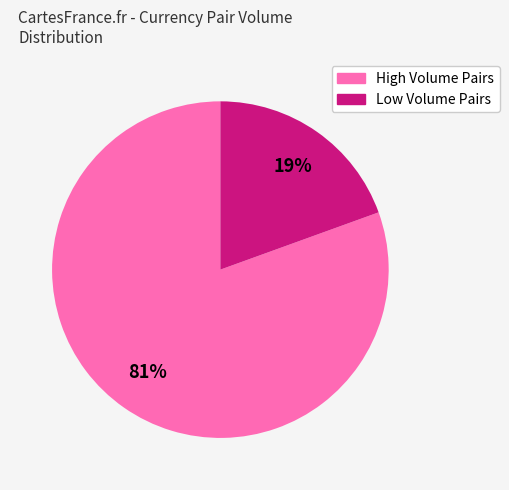

To the nearest percent, what is the average slice percentage?

50%